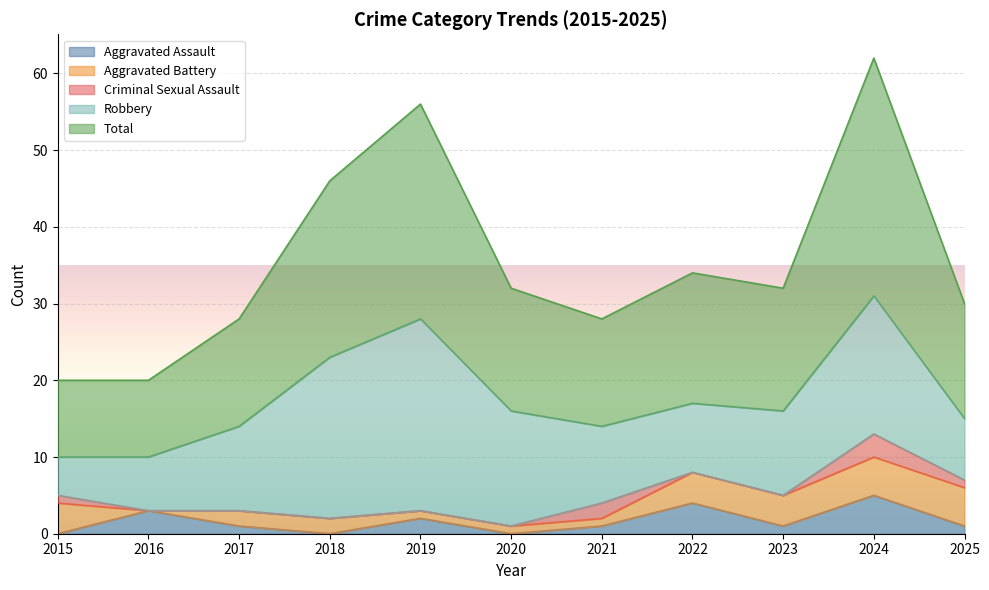

What is the value of the Total point at the 6th from the left?

16